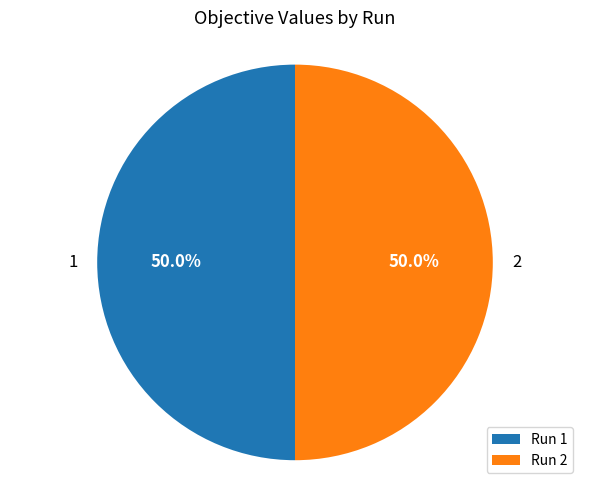

Do Run 1 and Run 2 together represent more than half of the pie?

Yes